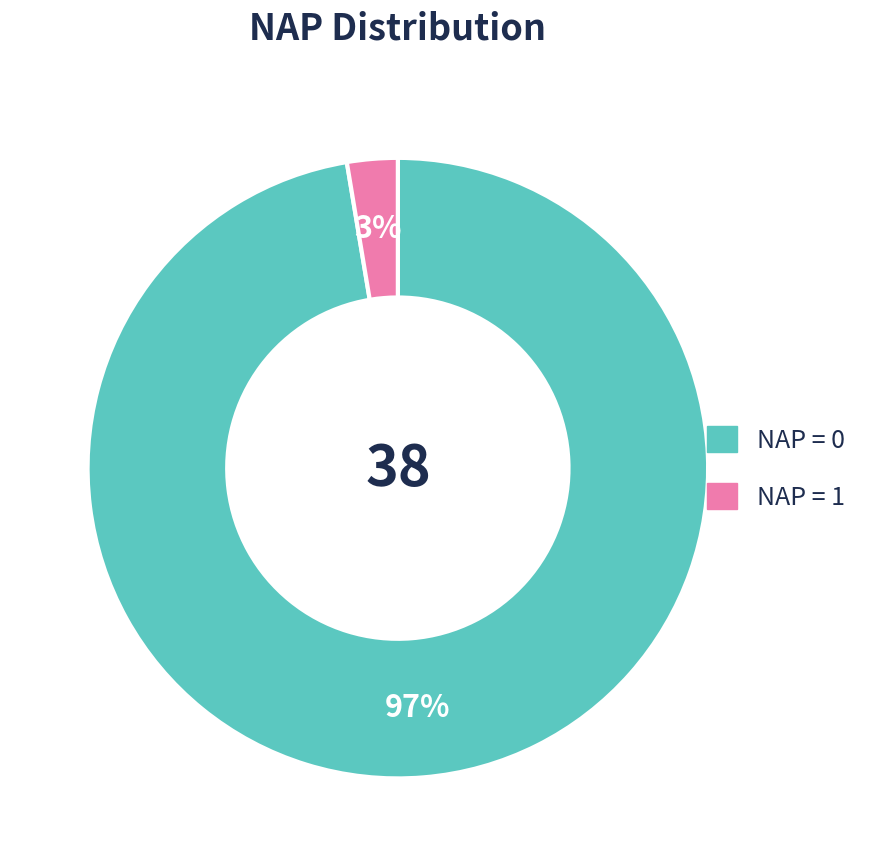

Is there a majority slice in this chart?

Yes